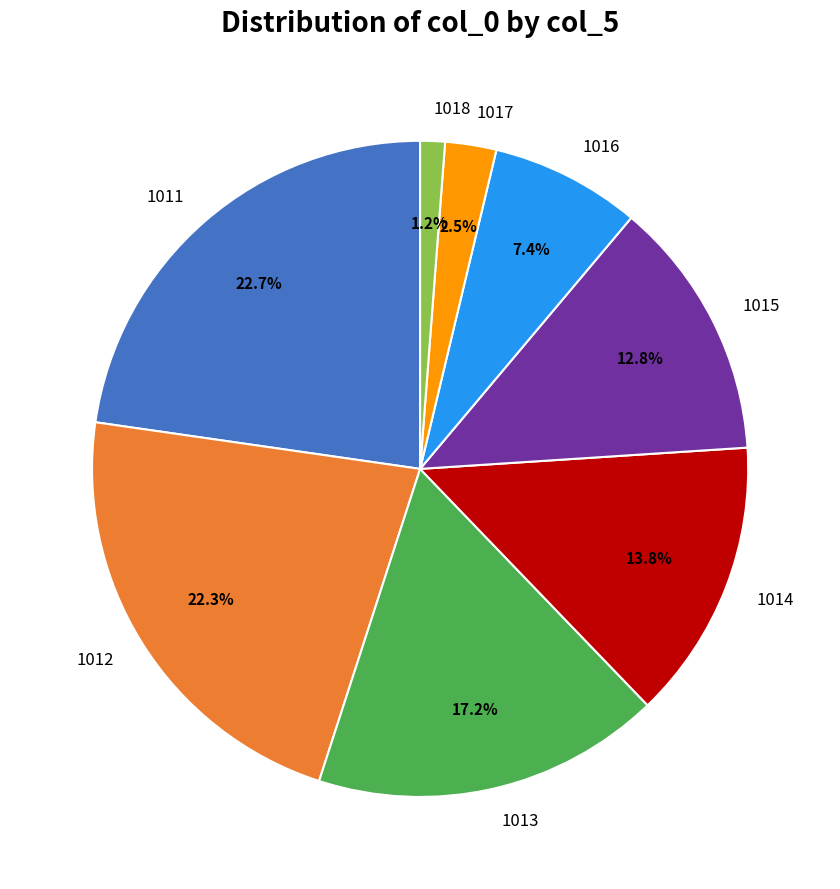

Does 1012 represent more than half of the total?

No